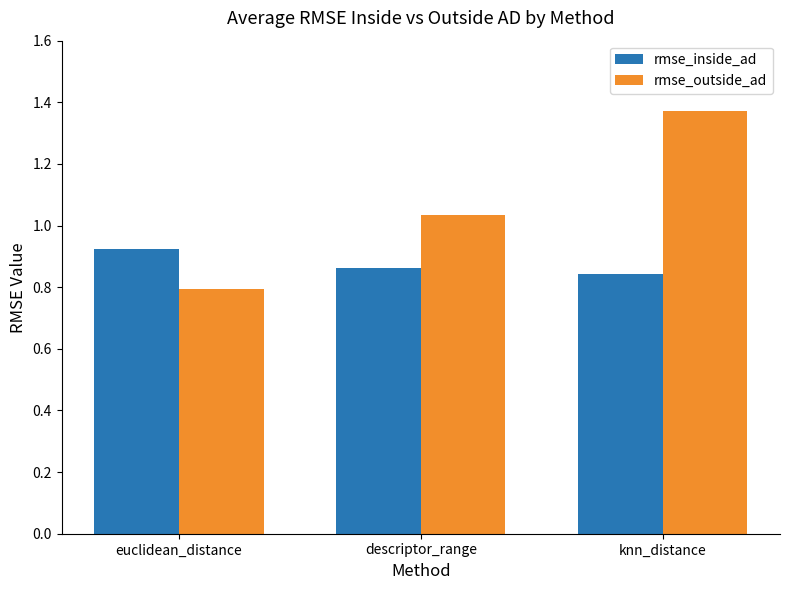

List the labels in order of rmse_outside_ad value, smallest first.

euclidean_distance, descriptor_range, knn_distance